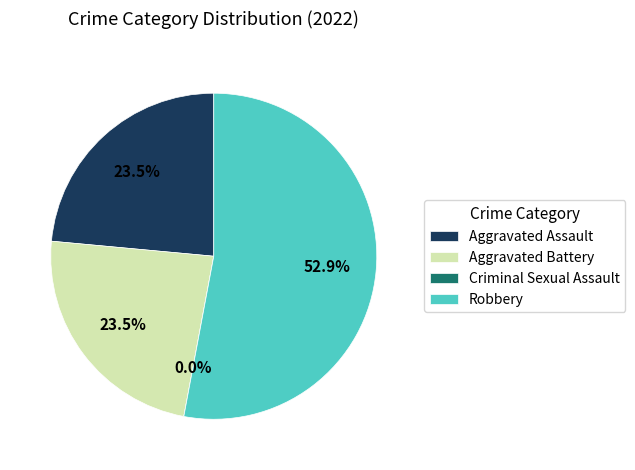

To the nearest percent, what is the difference between the Robbery and Aggravated Assault slice percentages?

29%